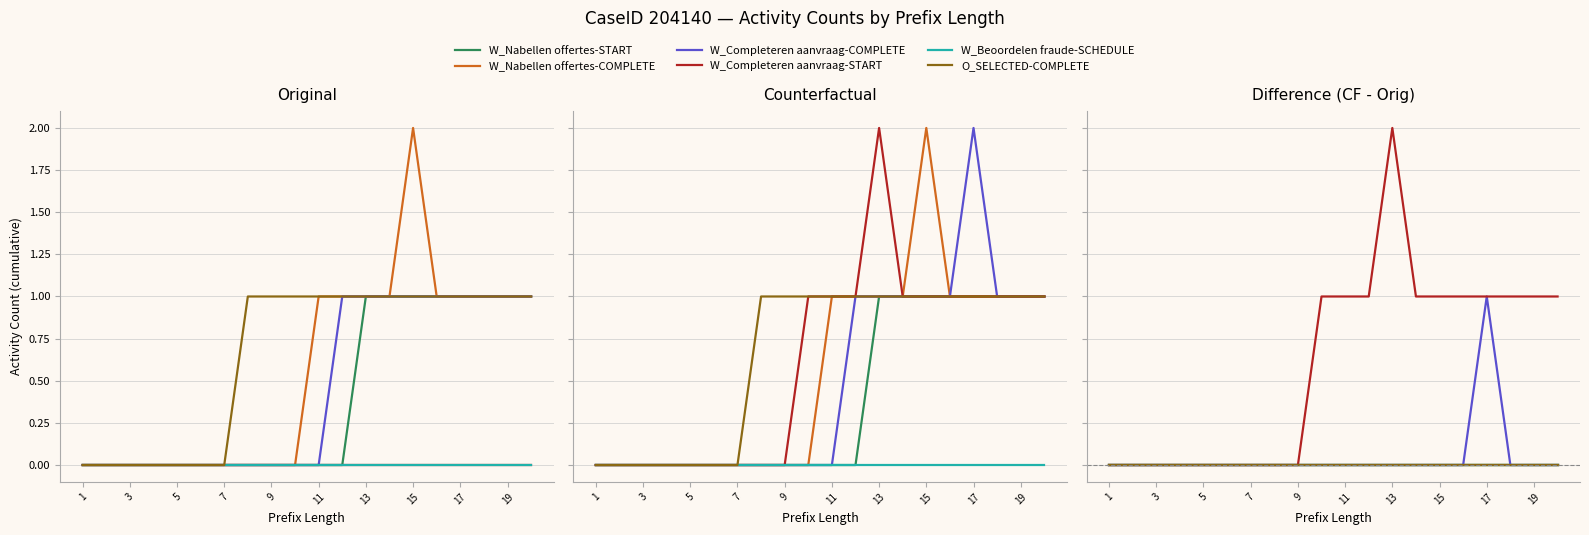

True or false: W_Nabellen offertes-COMPLETE (Original) and W_Nabellen offertes-START (Original) intersect in this chart.

False